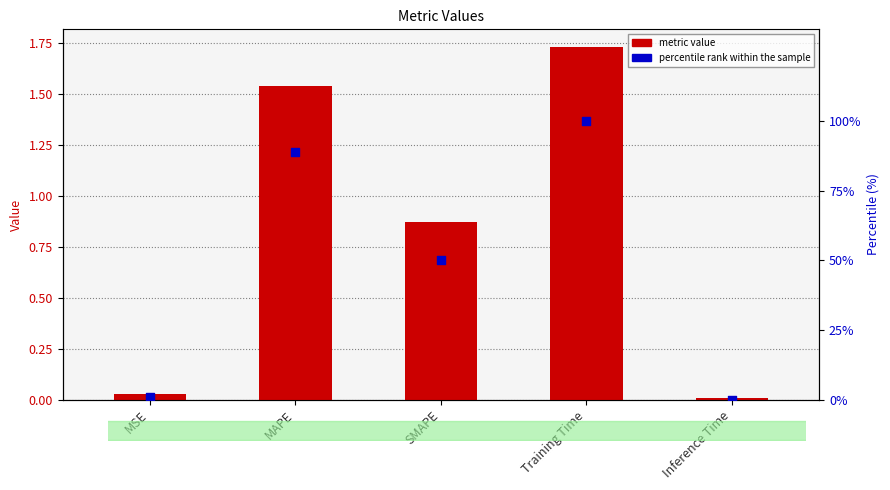

At which category is the sum across all series the highest?

Training Time